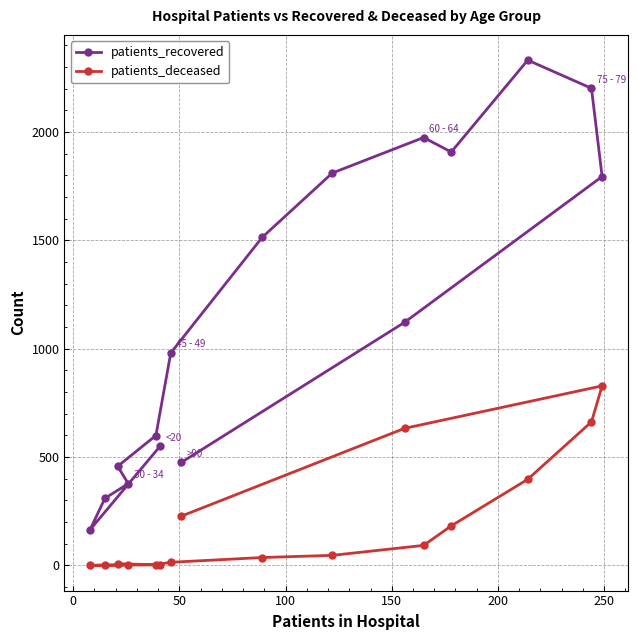

Rank the series by their average value, from lowest to highest.

patients_deceased, patients_recovered